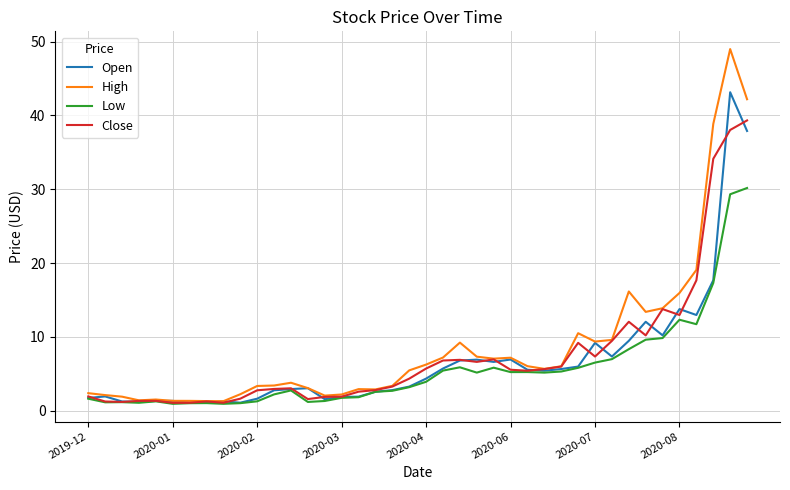

What is the lowest value of the High series?

1.3